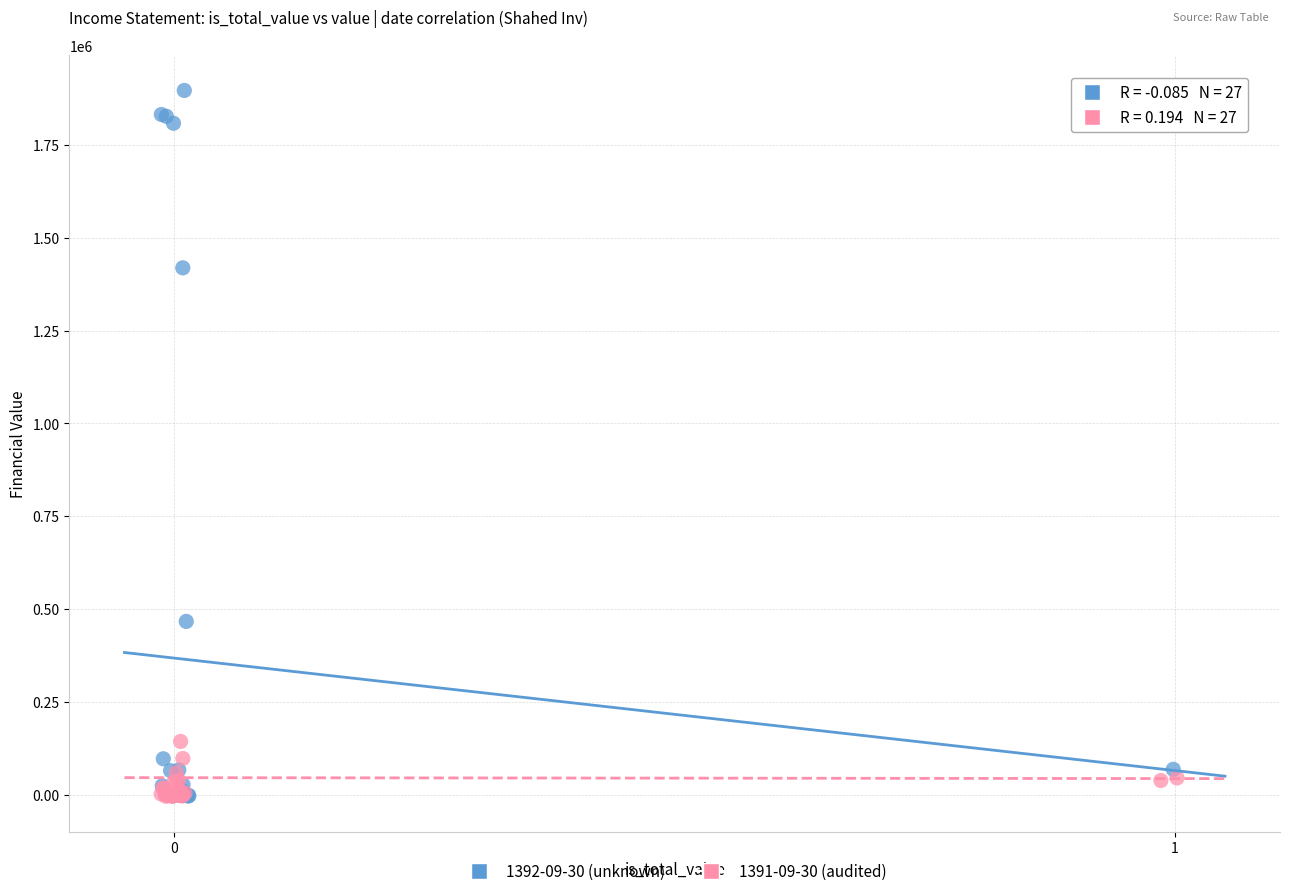

Which series reaches the maximum Y coordinate?

1392-09-30 (unknown)